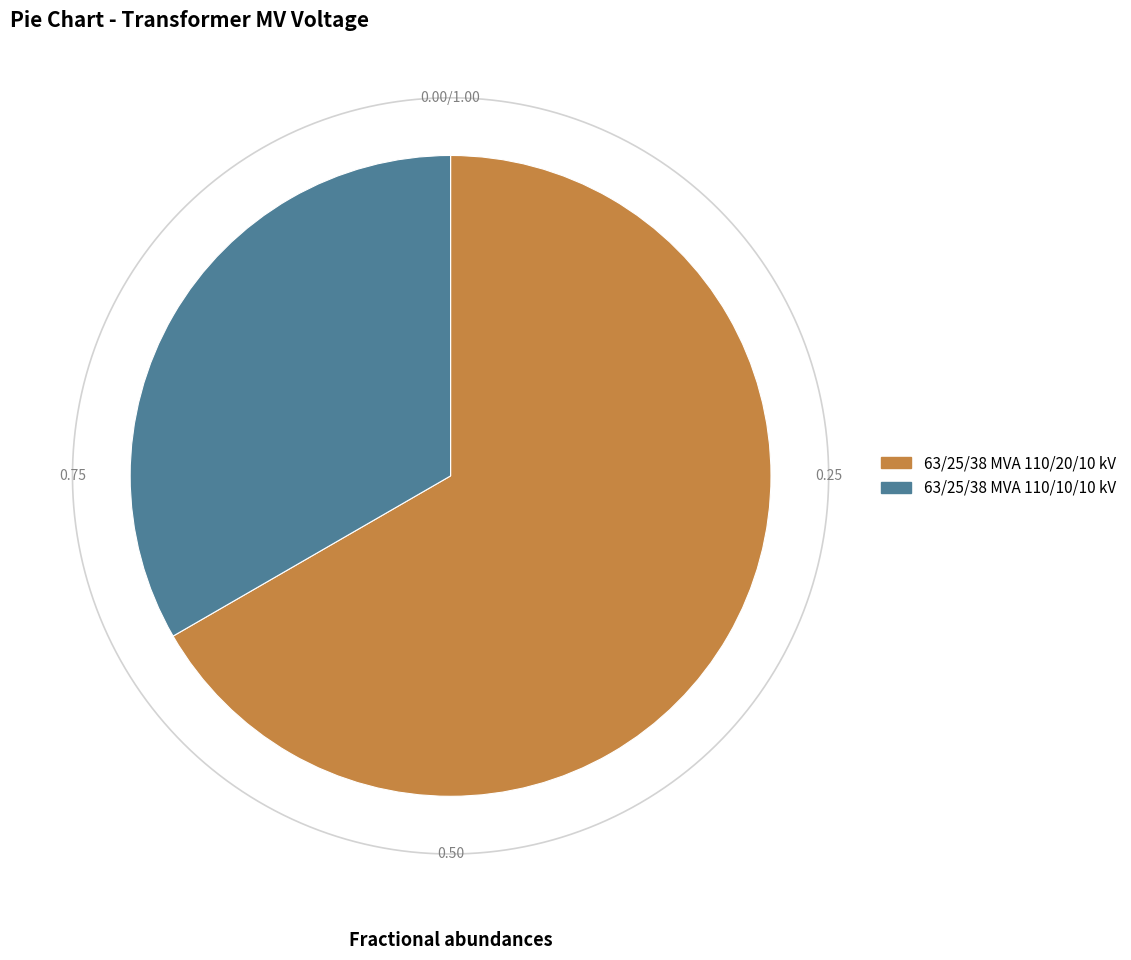

How many segments does this pie chart have?

2